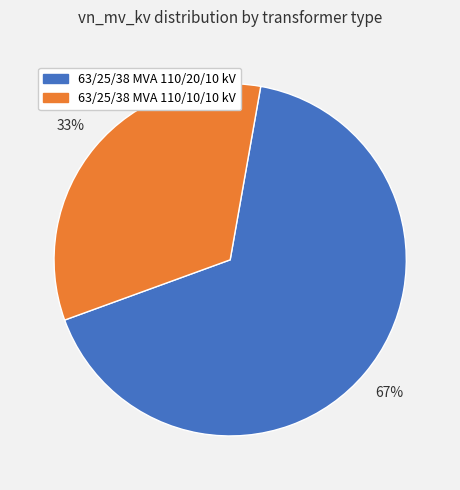

Rank the categories by value from lowest to highest.

63/25/38 MVA 110/10/10 kV, 63/25/38 MVA 110/20/10 kV